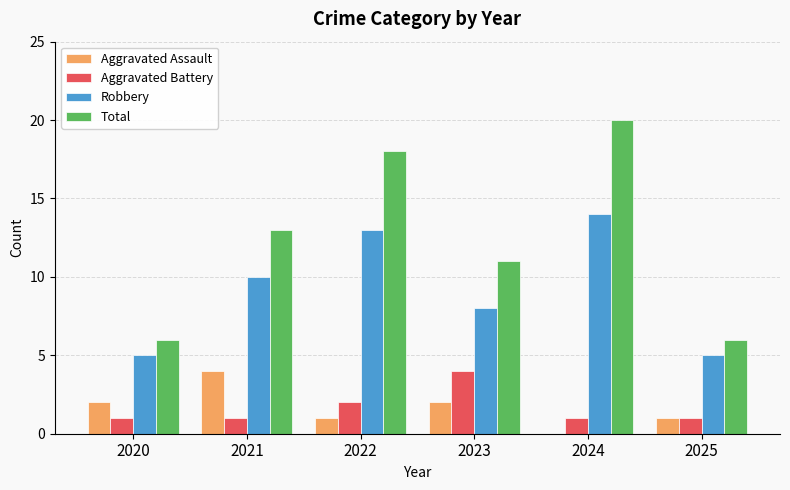

Reading left to right, transcribe all the data shown in this chart.

Aggravated Assault: 2020=2	2021=4	2022=1	2023=2	2024=0	2025=1
Aggravated Battery: 2020=1	2021=1	2022=2	2023=4	2024=1	2025=1
Robbery: 2020=5	2021=10	2022=13	2023=8	2024=14	2025=5
Total: 2020=6	2021=13	2022=18	2023=11	2024=20	2025=6